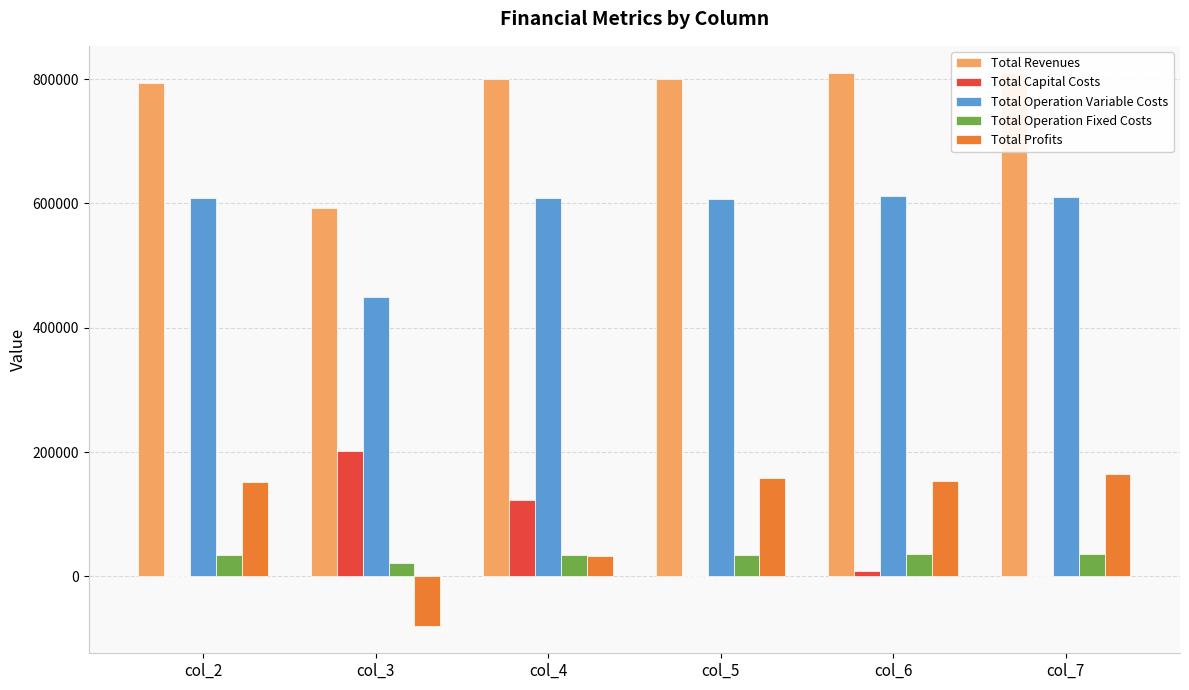

True or false: Total Operation Variable Costs has a value of 611990.7 at col_6.

True